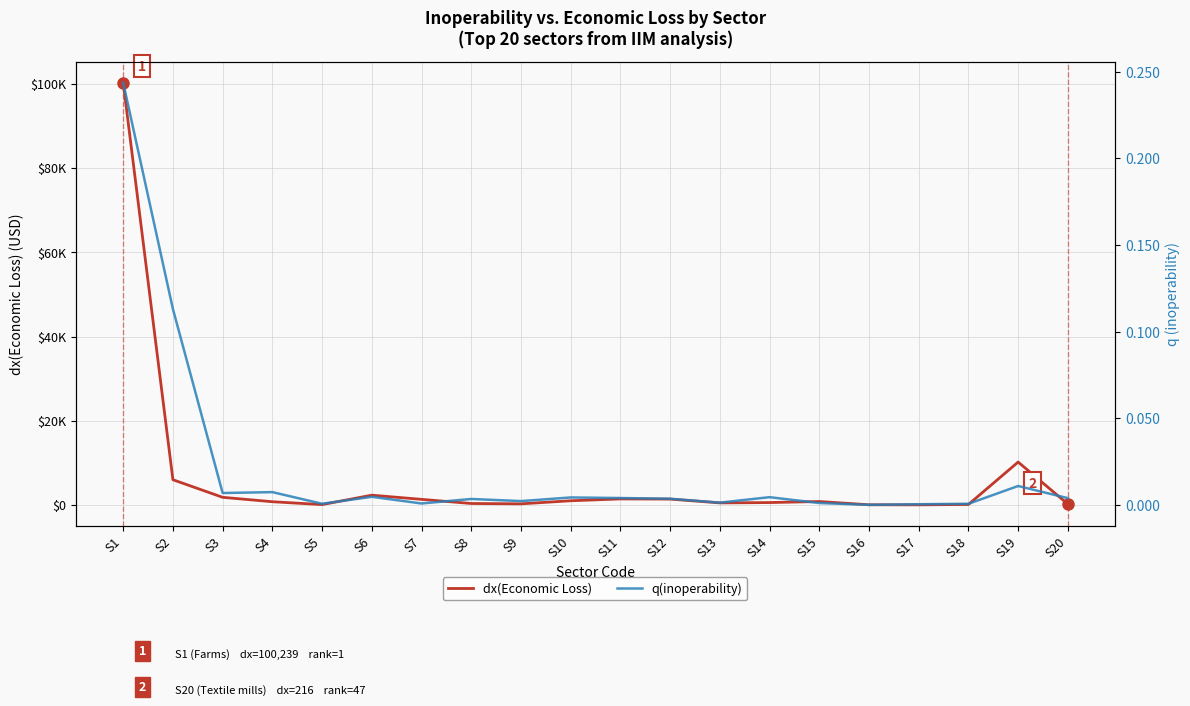

What is the value of the dx(Economic Loss) point at the 3rd from the left?

1827.3